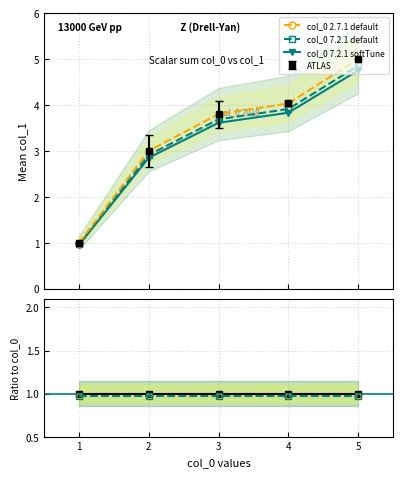

What is the highest value of the col_0 7.2.1 softTune series?

4.8